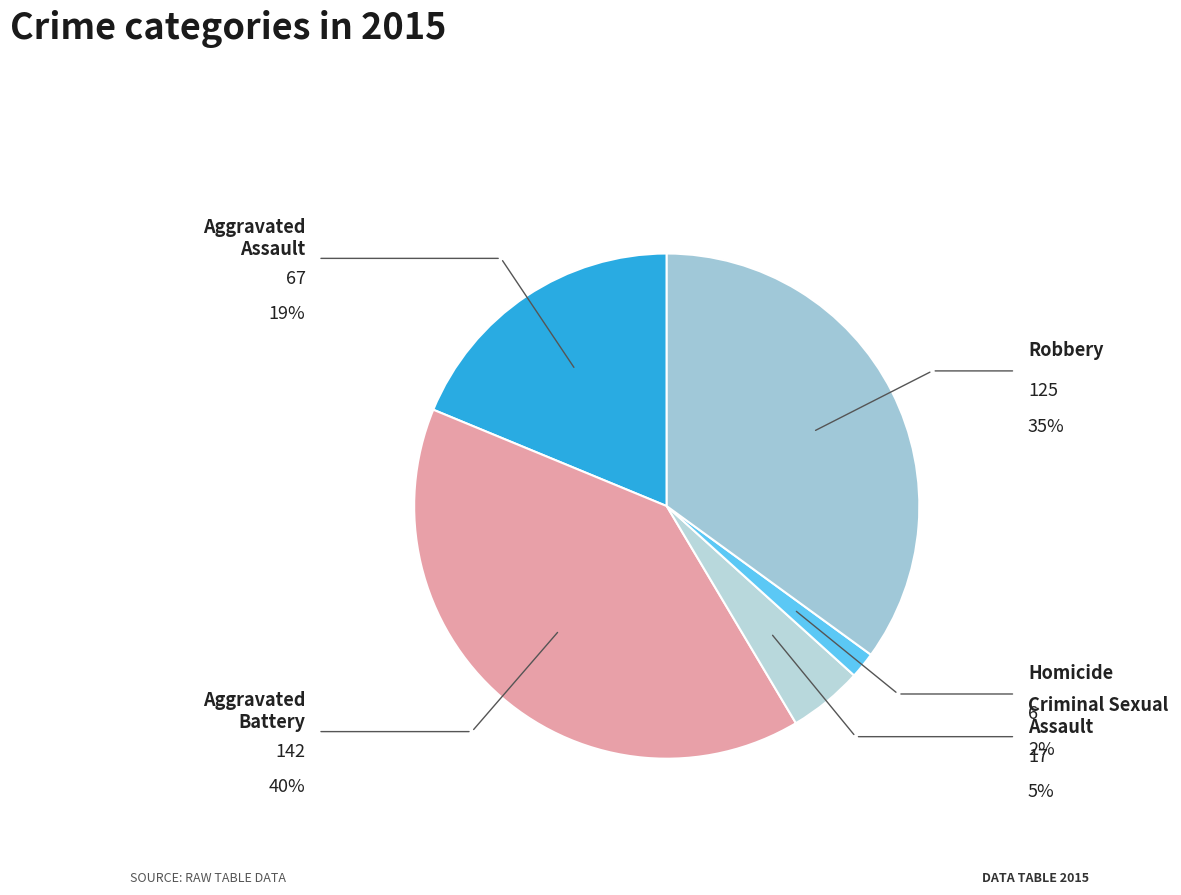

Rank the categories by value from highest to lowest.

Aggravated Battery, Robbery, Aggravated Assault, Criminal Sexual Assault, Homicide